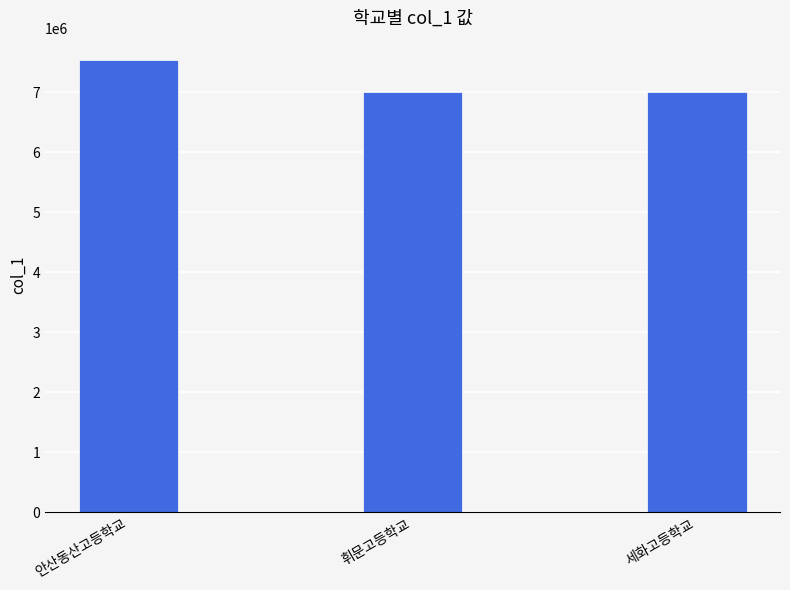

Where is the data nearest to the value 7270190?

휘문고등학교